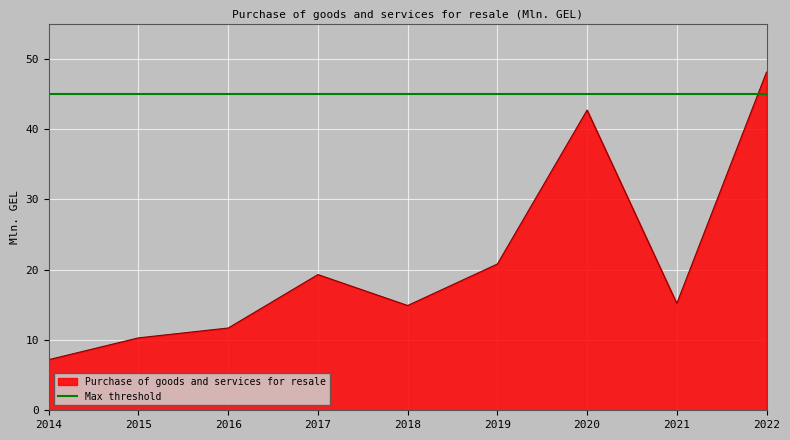

Reading right to left, what are all the values shown in this chart?

2022=48.1	2021=15.2	2020=42.7	2019=20.8	2018=14.9	2017=19.3	2016=11.7	2015=10.3	2014=7.2